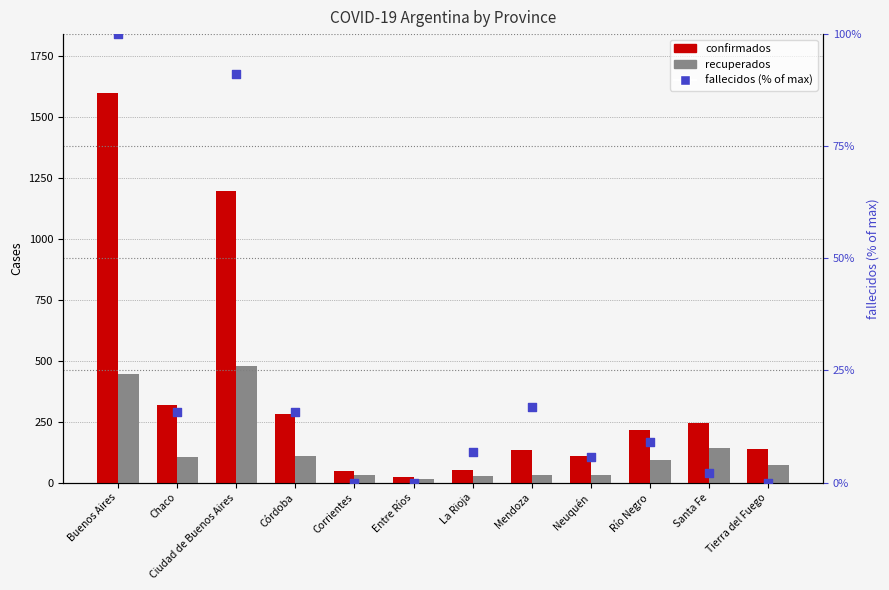

Which series reaches the minimum Y coordinate?

fallecidos (% of max)